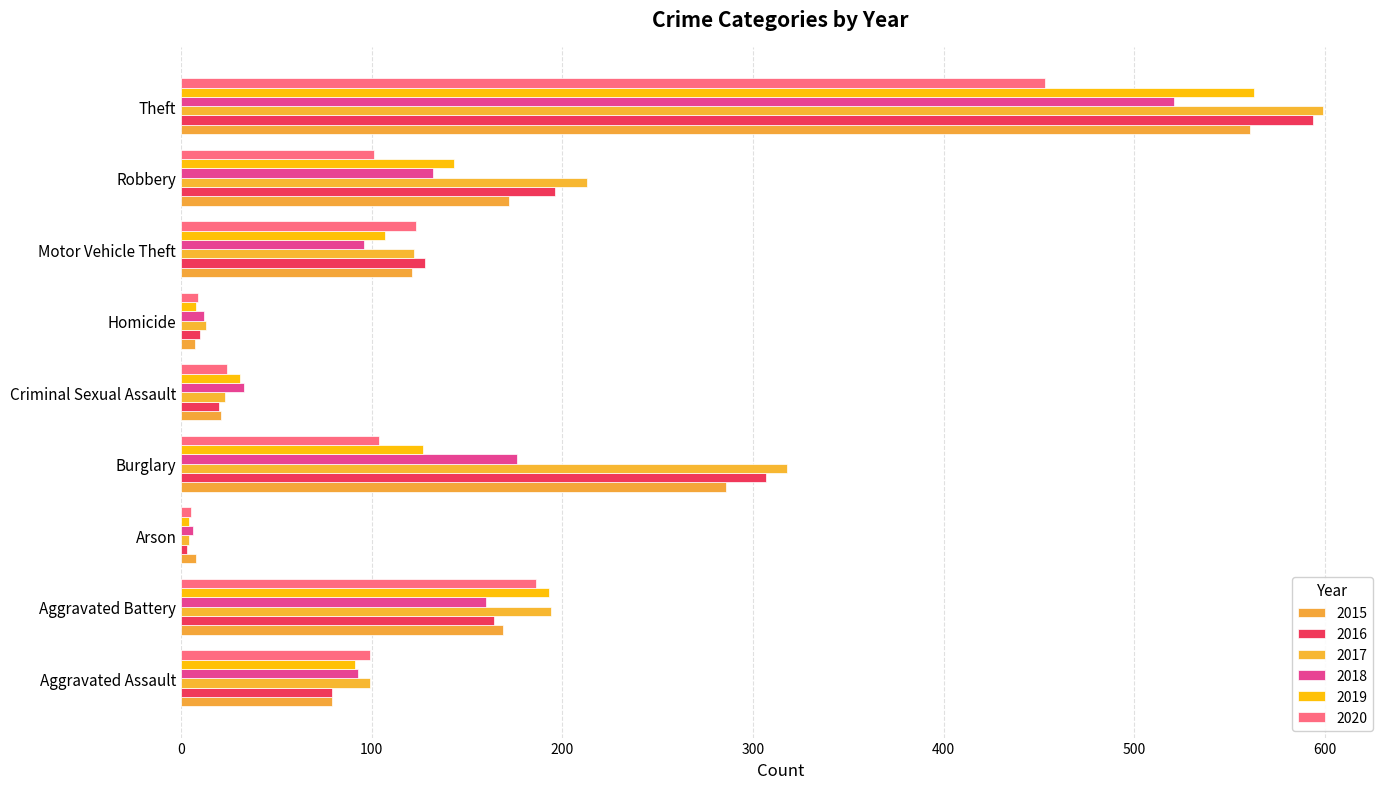

Rank the series at Burglary from highest to lowest value.

2017, 2016, 2015, 2018, 2019, 2020